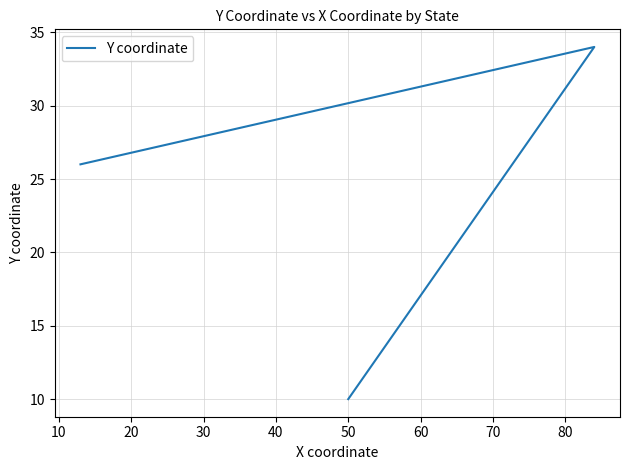

What is the value of the 3rd point from the left?

10